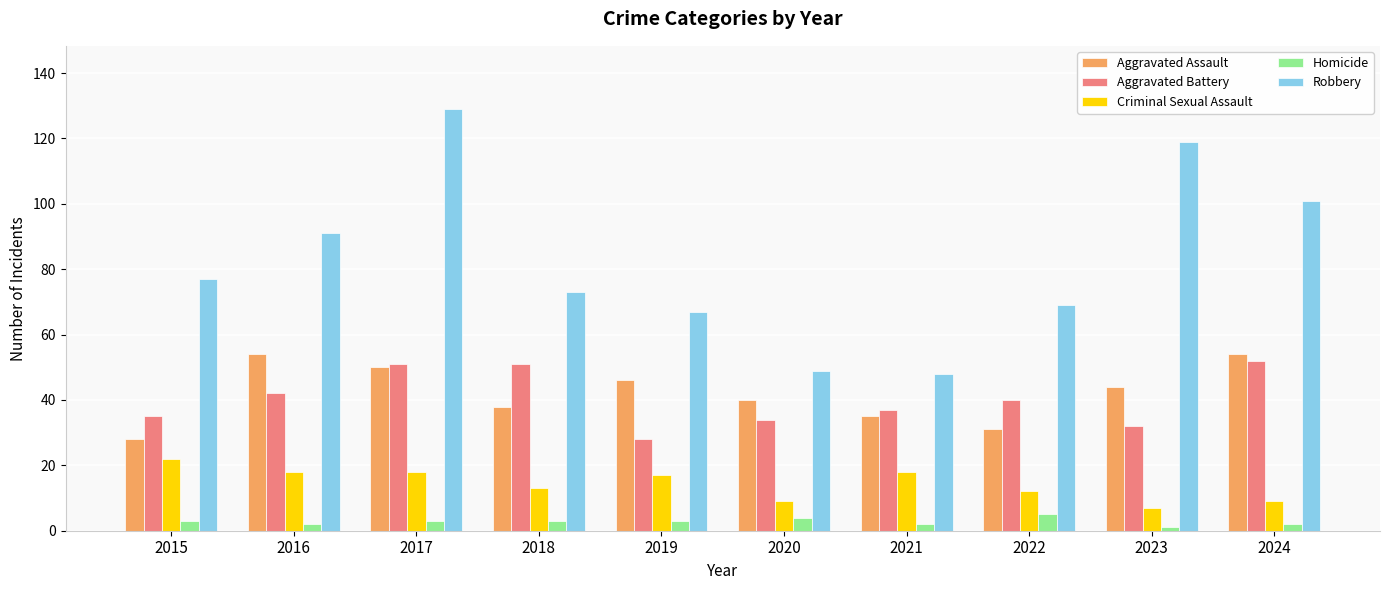

What is the value of the Criminal Sexual Assault bar at the 3rd from the left?

18